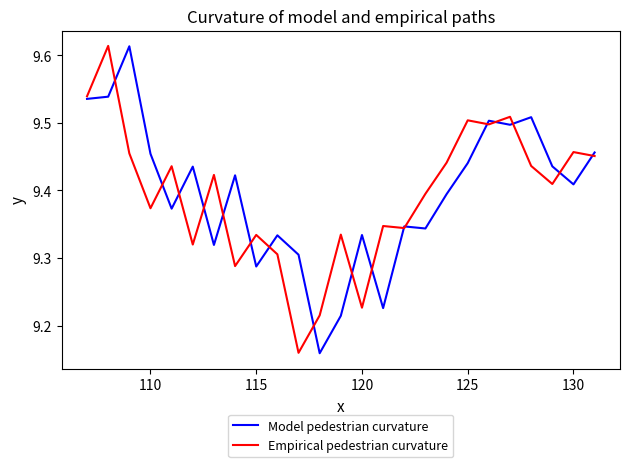

What are all the series names shown in the legend?

Model pedestrian curvature, Empirical pedestrian curvature